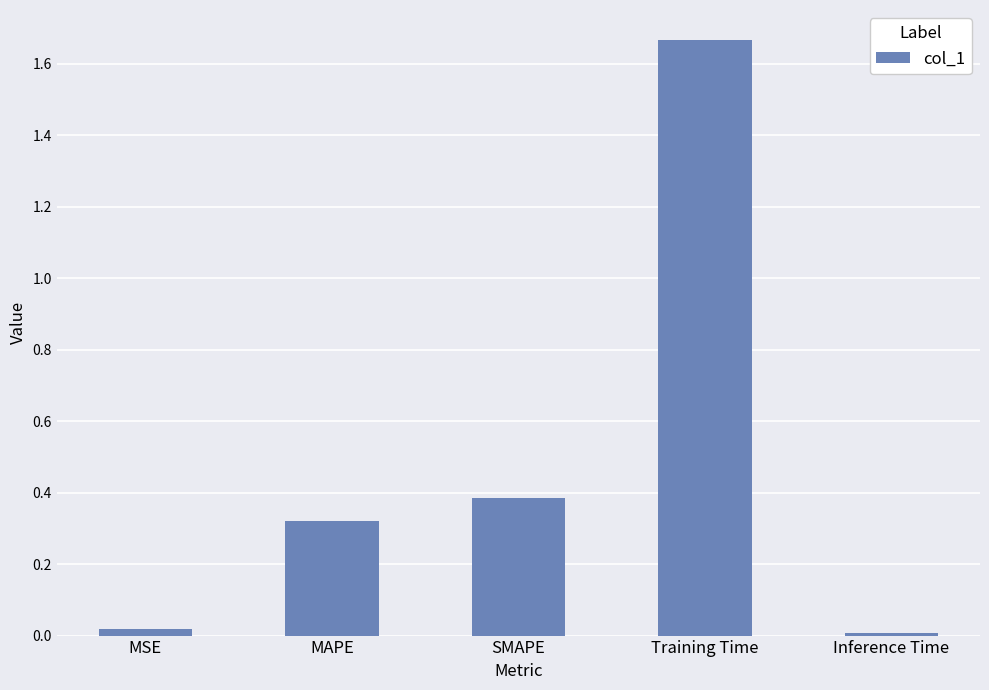

What is the difference between the maximum and second lowest values?

1.6